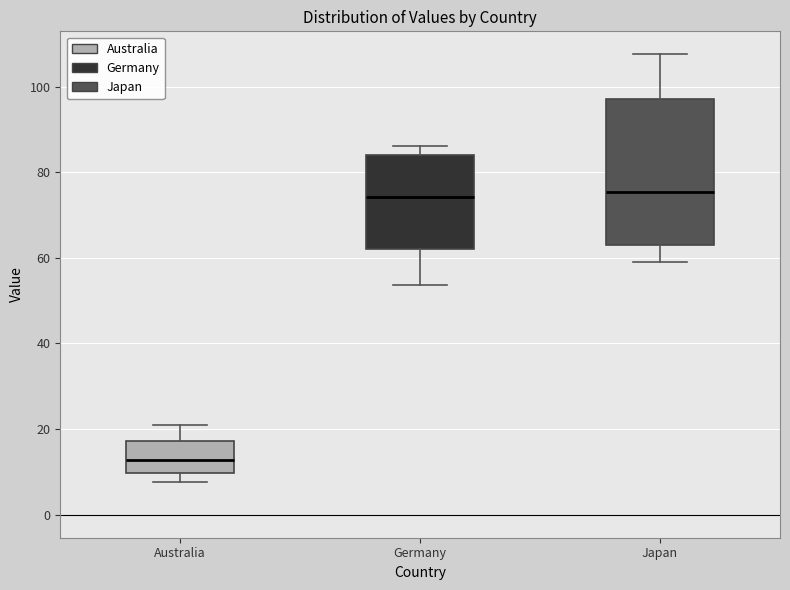

Reading left to right, read every box against the y-axis: the position of its median line, the range the box covers, and the ends of its whiskers. The values are not printed on the chart, so give them approximately, as read against the axis.

Australia: median 12, box 10 to 18, whiskers 8 to 22
Germany: median 74, box 62 to 84, whiskers 54 to 86
Japan: median 76, box 64 to 98, whiskers 60 to 108